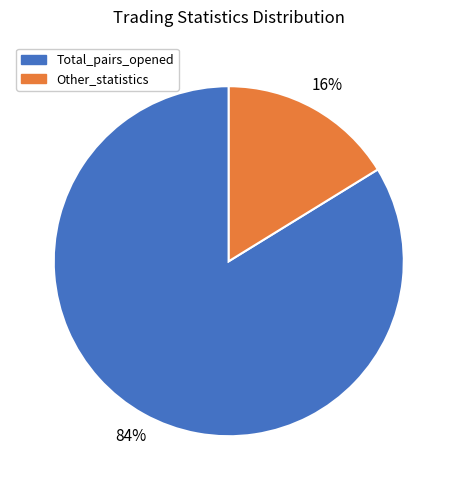

To the nearest percent, what is the average slice percentage?

50%